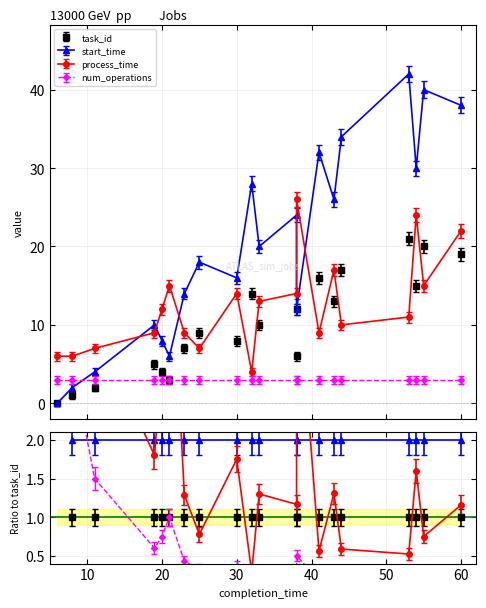

Which series has the widest spread of values?

start_time